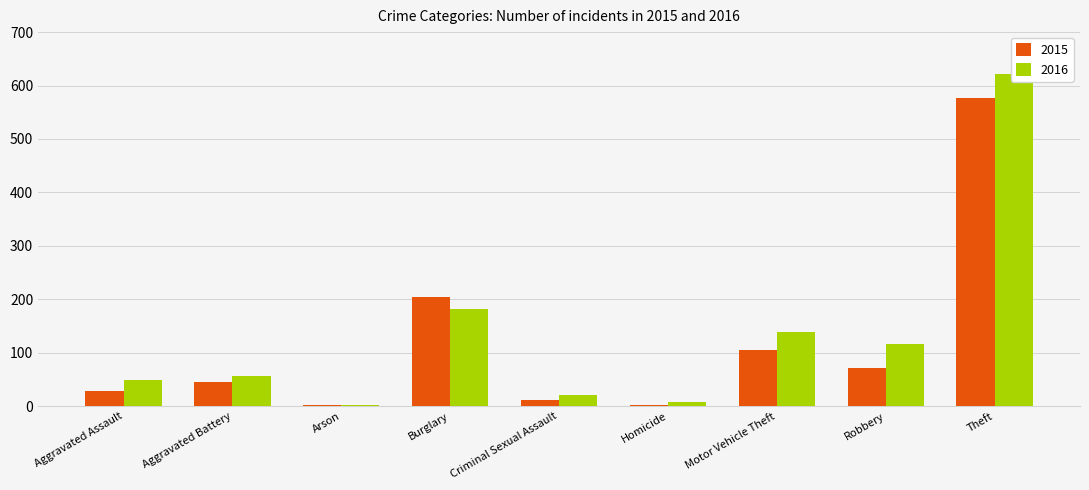

Reading left to right, transcribe all the data shown in this chart.

2015: 29	46	2	205	11	3	105	71	576
2016: 48	57	3	182	20	8	138	117	621